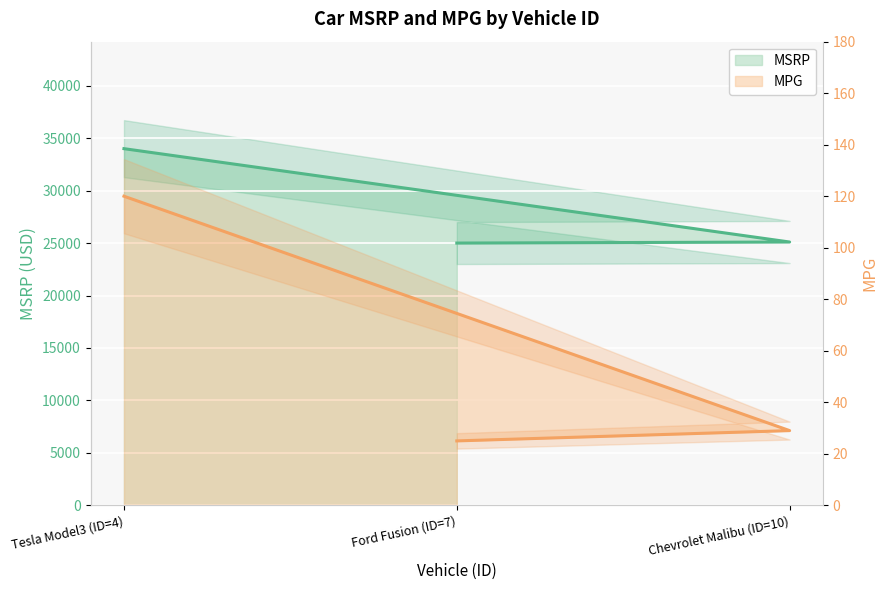

Reading left to right, extract all data points from this chart.

MSRP: Tesla Model3 (ID=4)=34000	Chevrolet Malibu (ID=10)=25100	Ford Fusion (ID=7)=25000
MPG: Tesla Model3 (ID=4)=120	Chevrolet Malibu (ID=10)=29	Ford Fusion (ID=7)=25